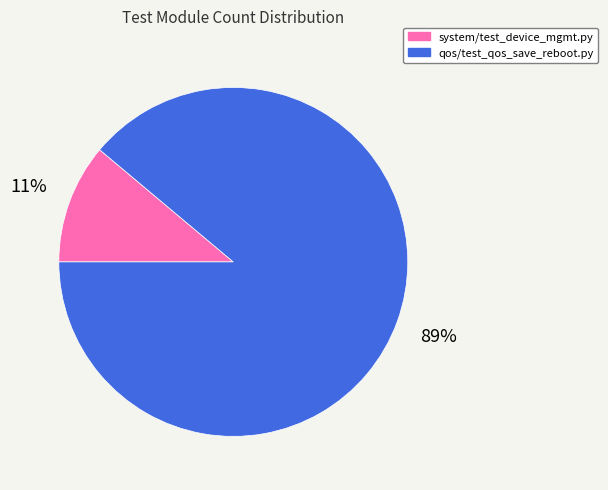

Do system/test_device_mgmt.py and qos/test_qos_save_reboot.py together represent more than half of the pie?

Yes